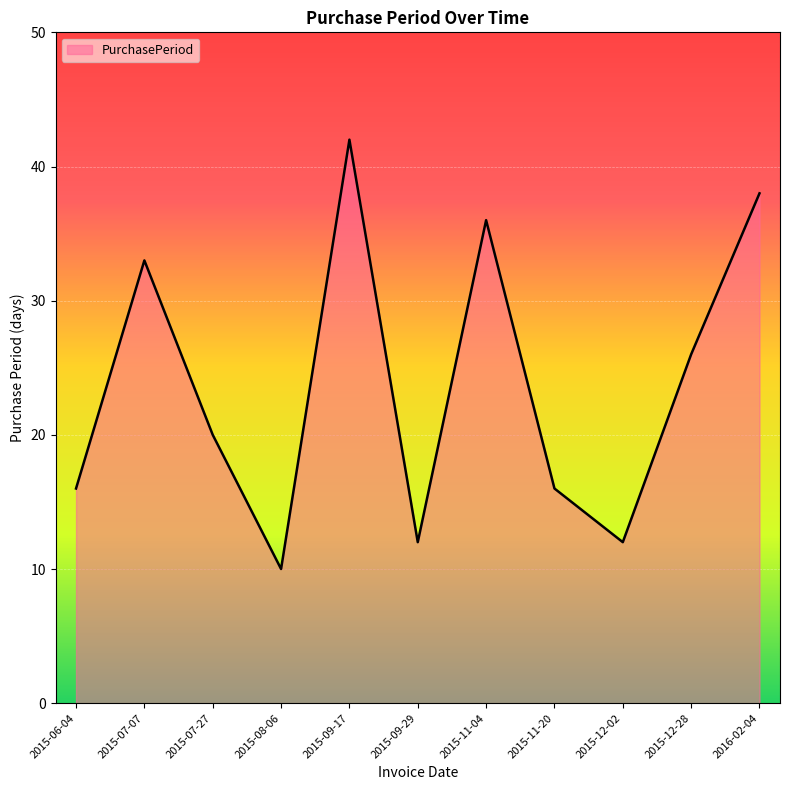

Reading left to right, list all the values displayed in this chart.

16	33	20	10	42	12	36	16	12	26	38